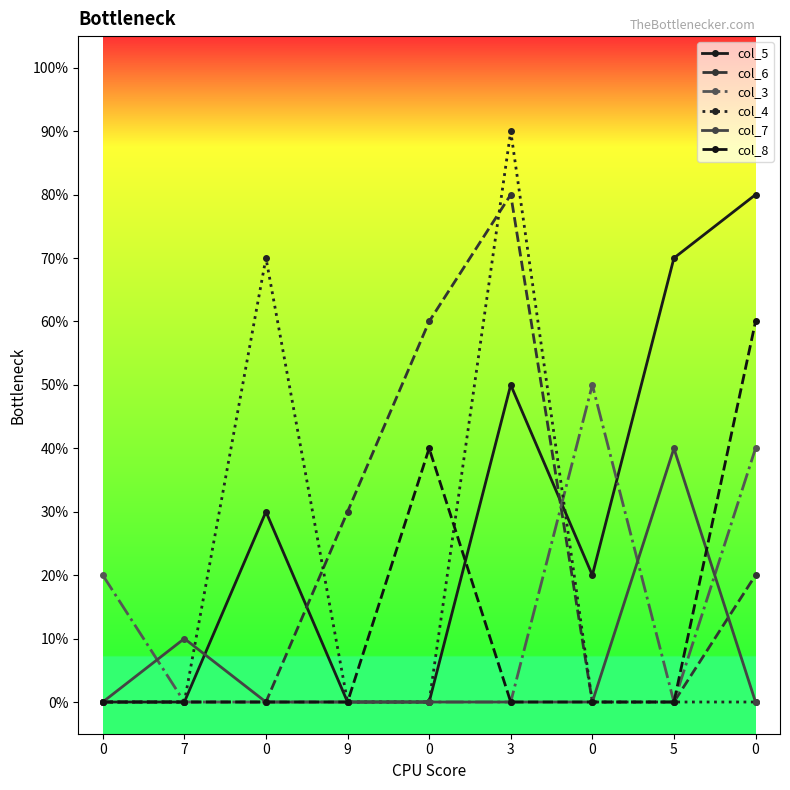

Is this an area chart (filled region under the line)?

No